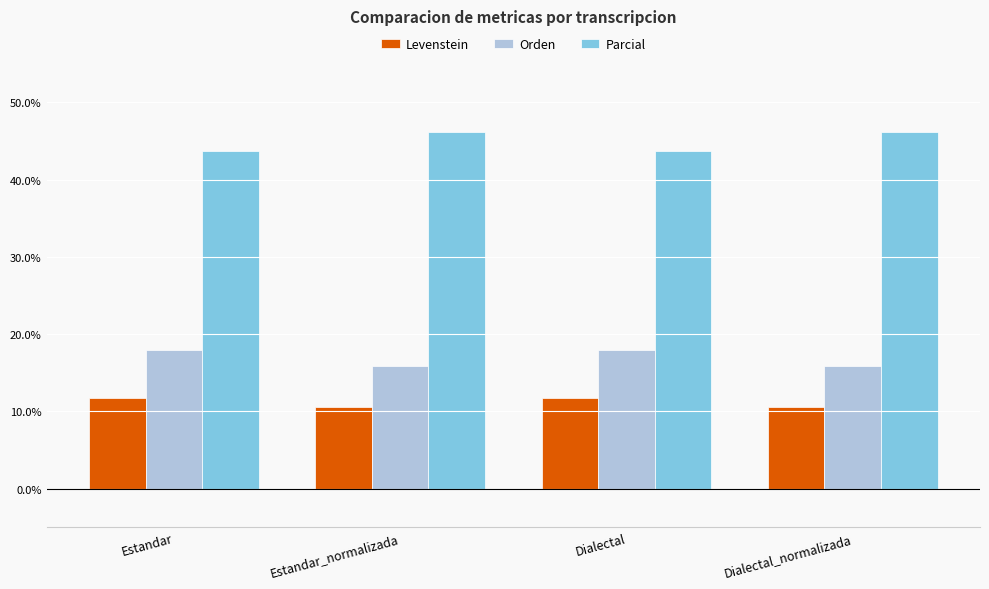

How many values in the Parcial series are below 46?

2